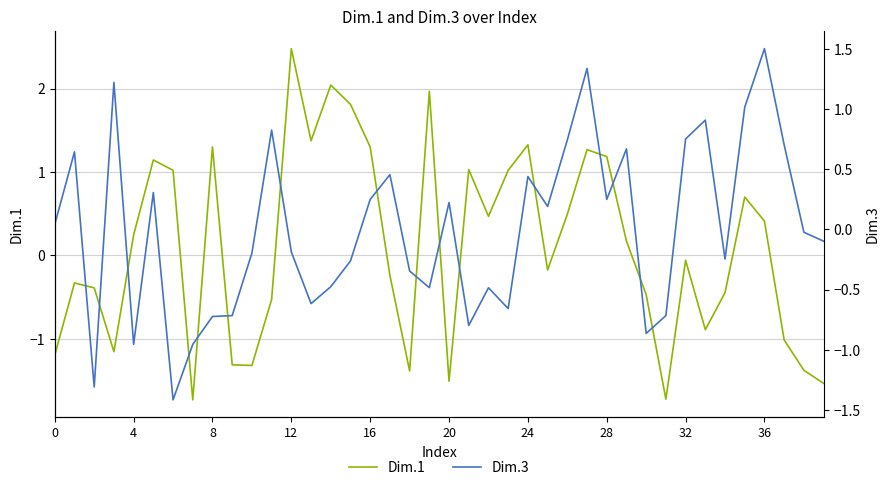

What is the label of the 20th point from the right?

20